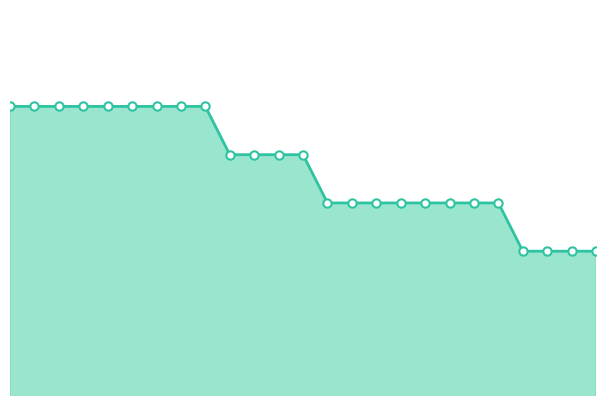

What is the minimum value shown in the chart?

18